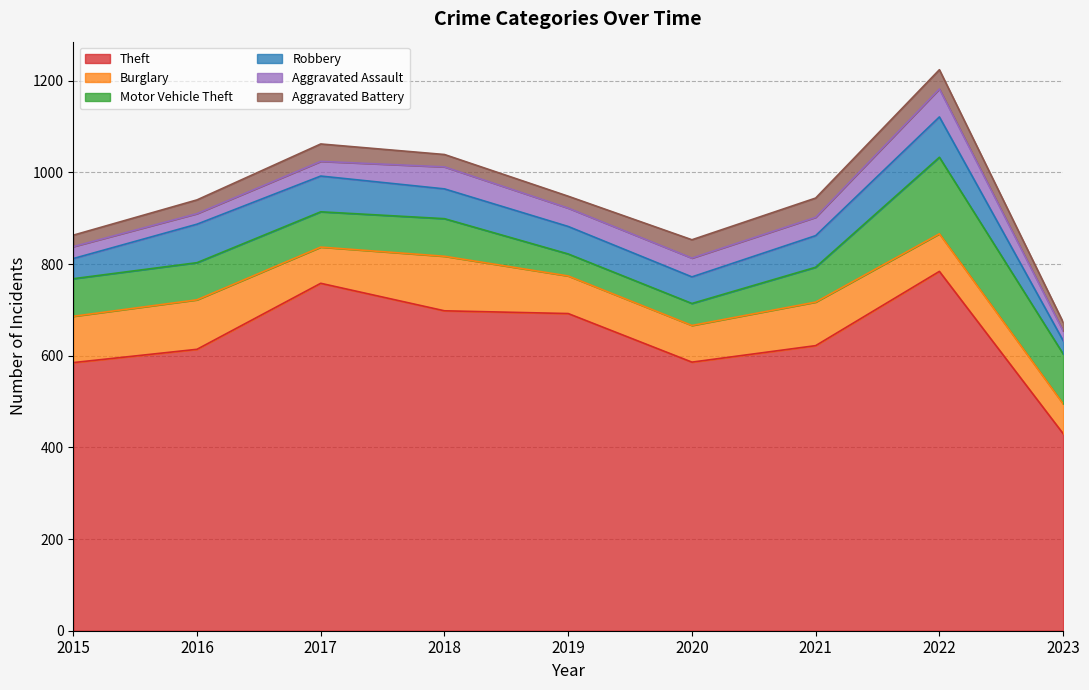

Where is the first local maximum for Robbery?

2016